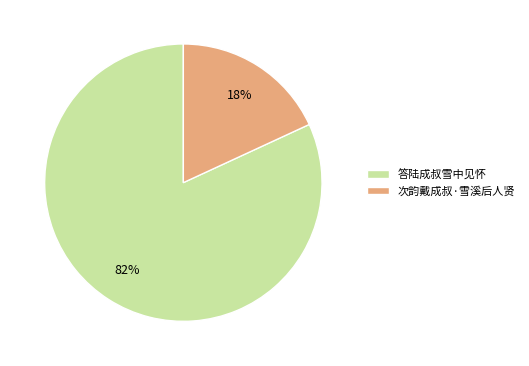

To the nearest percent, what is the difference between the largest and smallest slice percentages?

64%